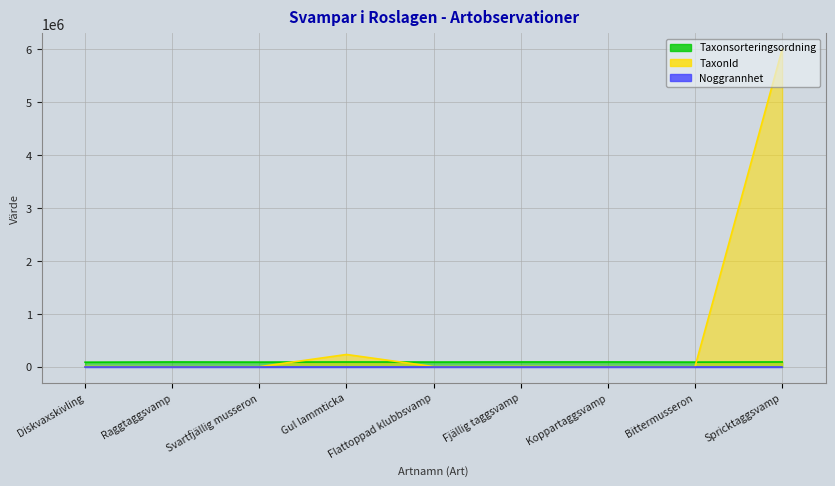

The Taxonsorteringsordning series shows 90663 at Raggtaggsvamp. True or false?

True